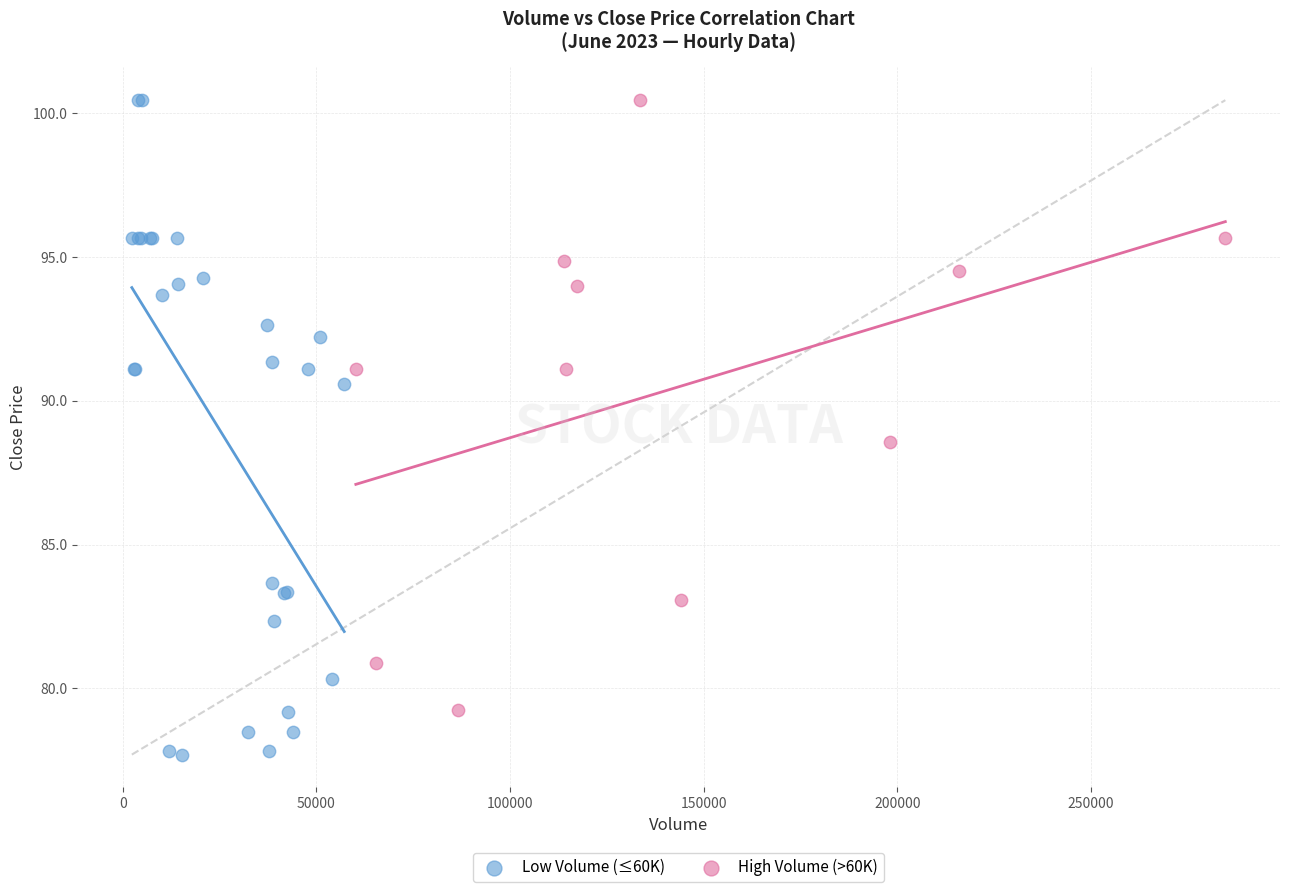

Which series has the largest Y range (max minus min)?

Low Volume (≤60K)